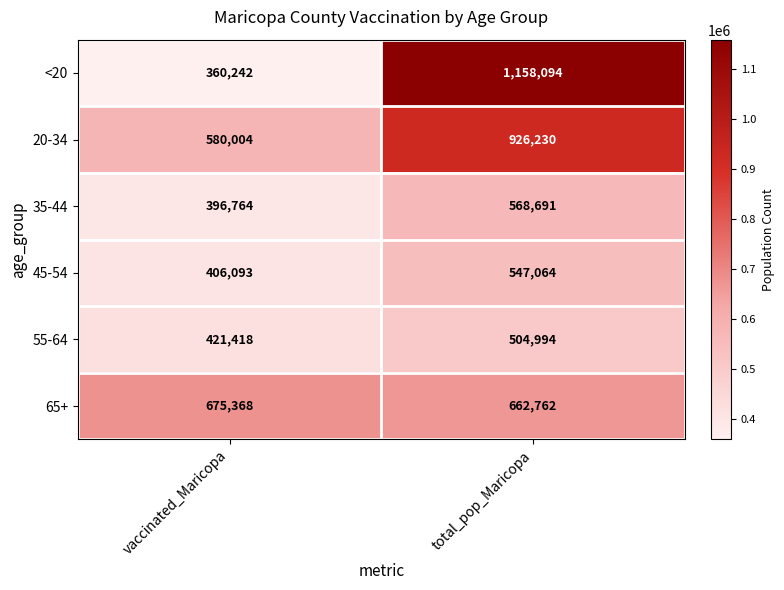

Is it true that 20-34 equals 154771 at vaccinated_Maricopa?

False